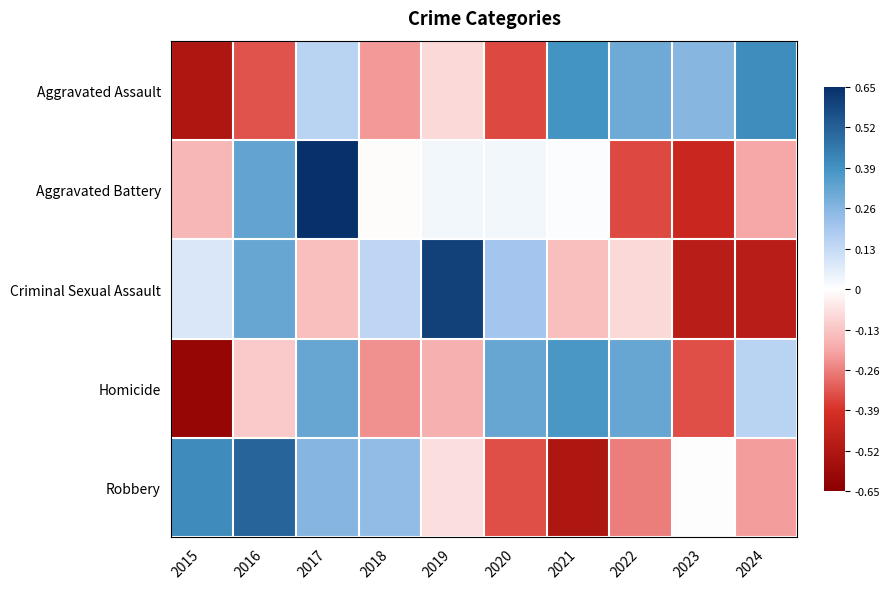

Reading right to left, what are all the values shown in this chart?

Aggravated Assault: 2024=0.4	2023=0.3	2022=0.3	2021=0.4	2020=-0.3	2019=-0.1	2018=-0.2	2017=0.2	2016=-0.3	2015=-0.5
Aggravated Battery: 2024=-0.2	2023=-0.4	2022=-0.3	2021=0.0	2020=0.0	2019=0.0	2018=-0.0	2017=0.7	2016=0.3	2015=-0.2
Criminal Sexual Assault: 2024=-0.5	2023=-0.5	2022=-0.1	2021=-0.1	2020=0.2	2019=0.6	2018=0.1	2017=-0.1	2016=0.3	2015=0.1
Homicide: 2024=0.2	2023=-0.3	2022=0.3	2021=0.4	2020=0.3	2019=-0.2	2018=-0.2	2017=0.3	2016=-0.1	2015=-0.6
Robbery: 2024=-0.2	2023=-0.0	2022=-0.3	2021=-0.5	2020=-0.3	2019=-0.1	2018=0.2	2017=0.3	2016=0.5	2015=0.4